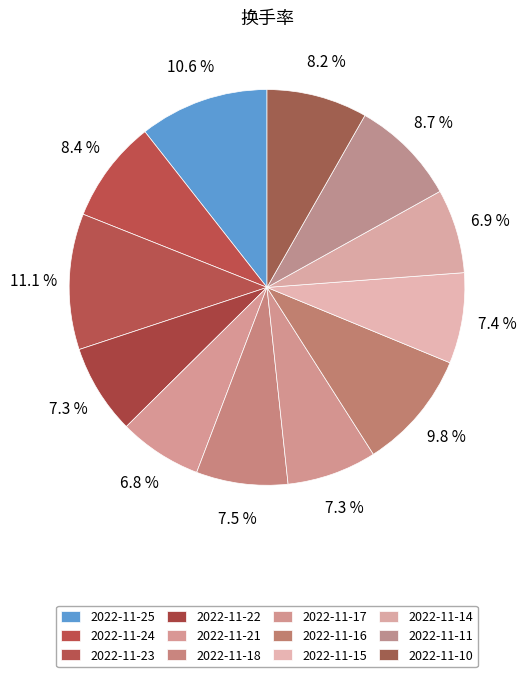

How many segments does this pie chart have?

12